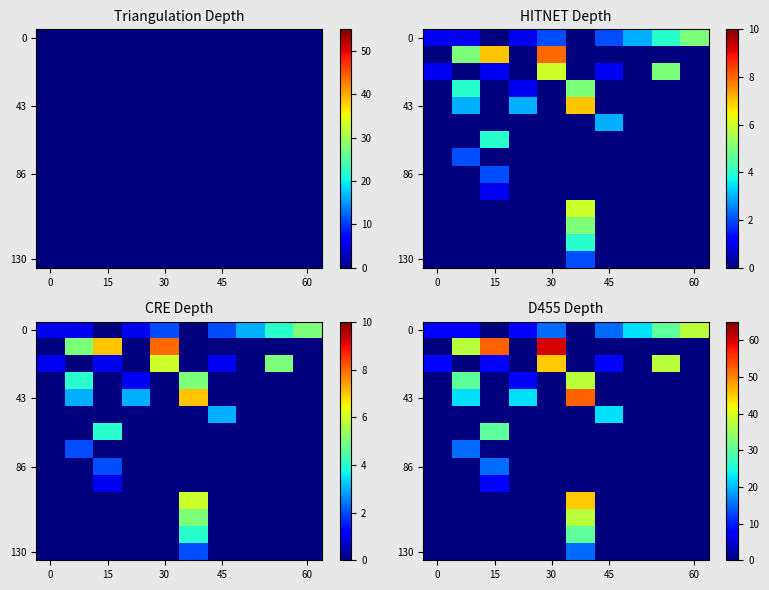

At how many categories does at least one series exceed 49?

3